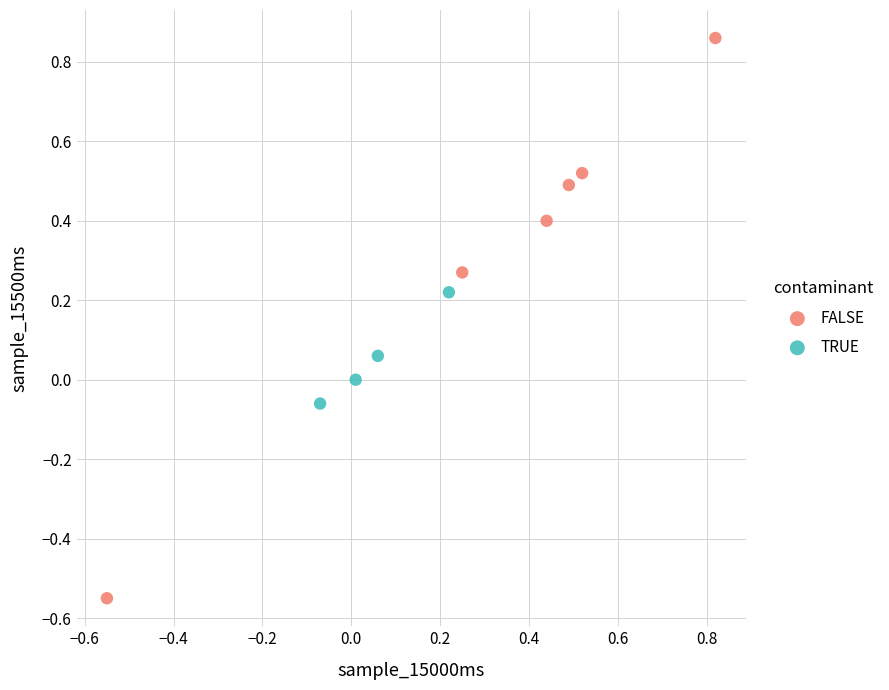

Which series contains the lowest Y value?

FALSE